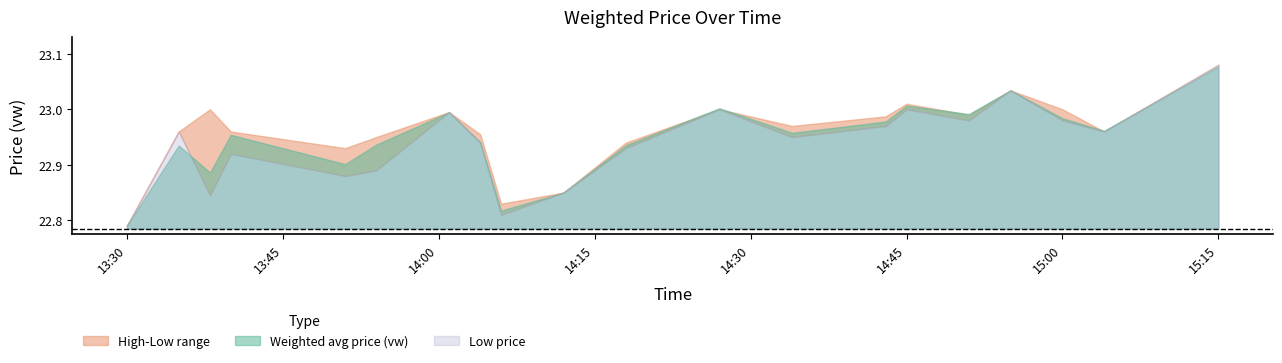

What is the difference between the vw values at 2023-10-09 14:55 and 2023-10-09 13:51?

0.1